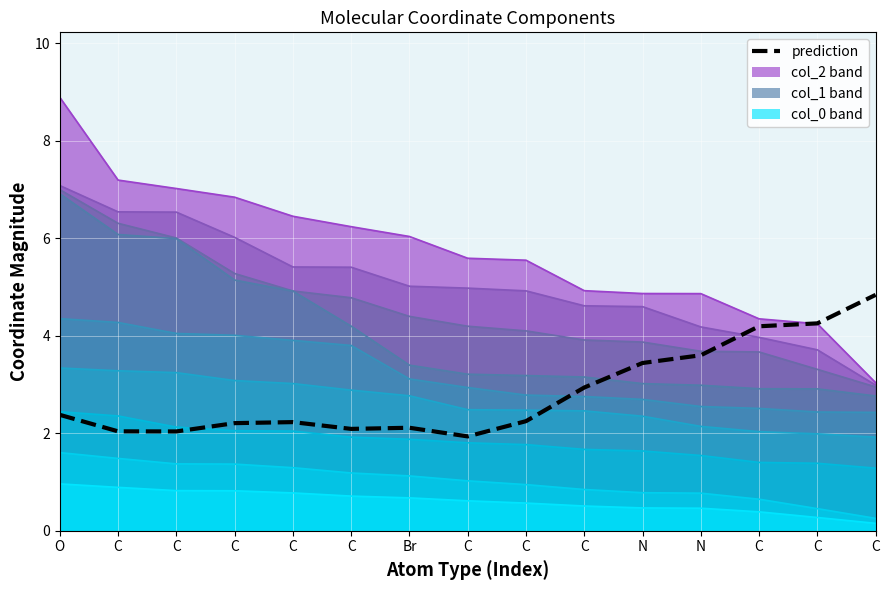

Rank the categories by value from lowest to highest.

C, C, C, C, Br, C, C, C, O, C, N, N, C, C, C